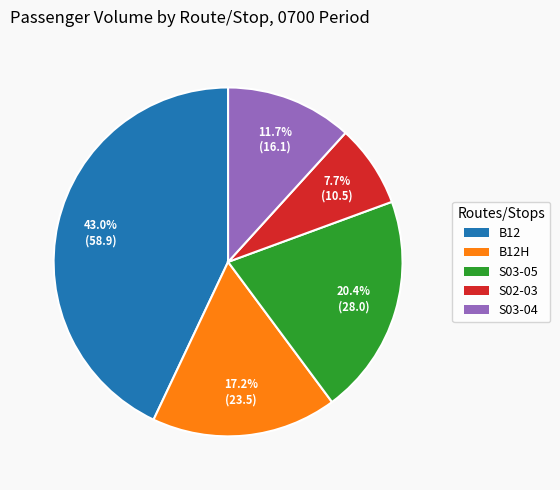

How many segments does this pie chart have?

5